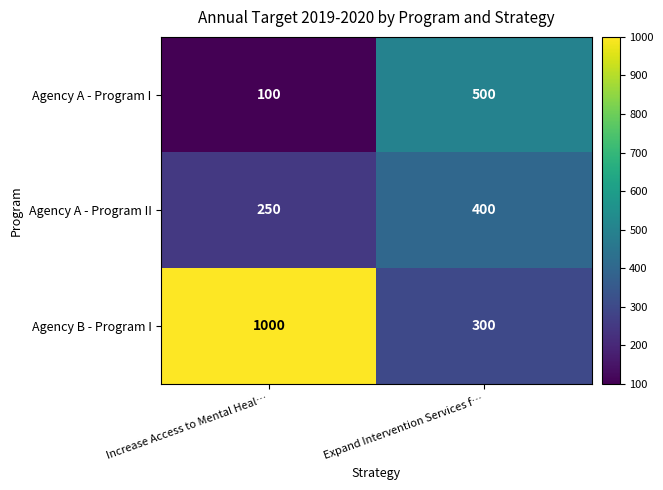

Which series has the widest spread of values?

Agency B - Program I